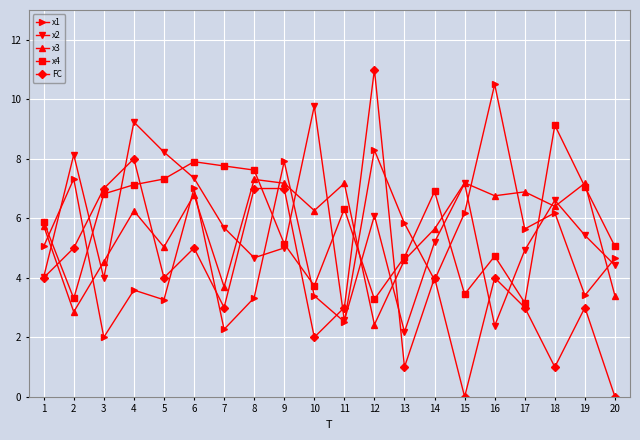

At which category does x4 reach its first local valley?

2